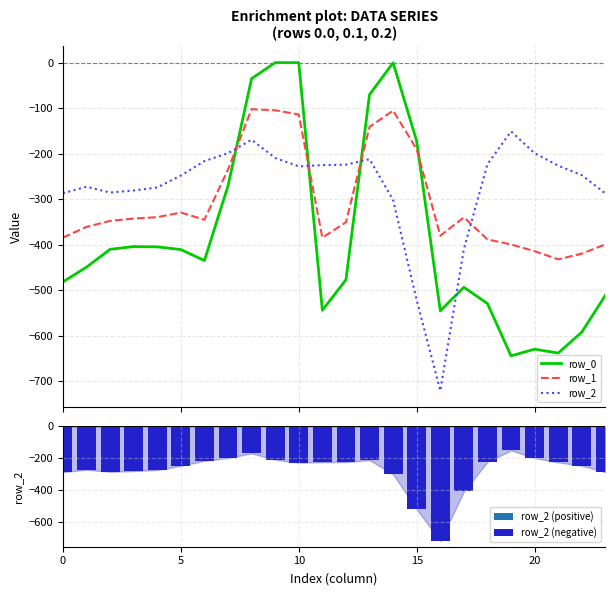

How many data points does each series have?

24